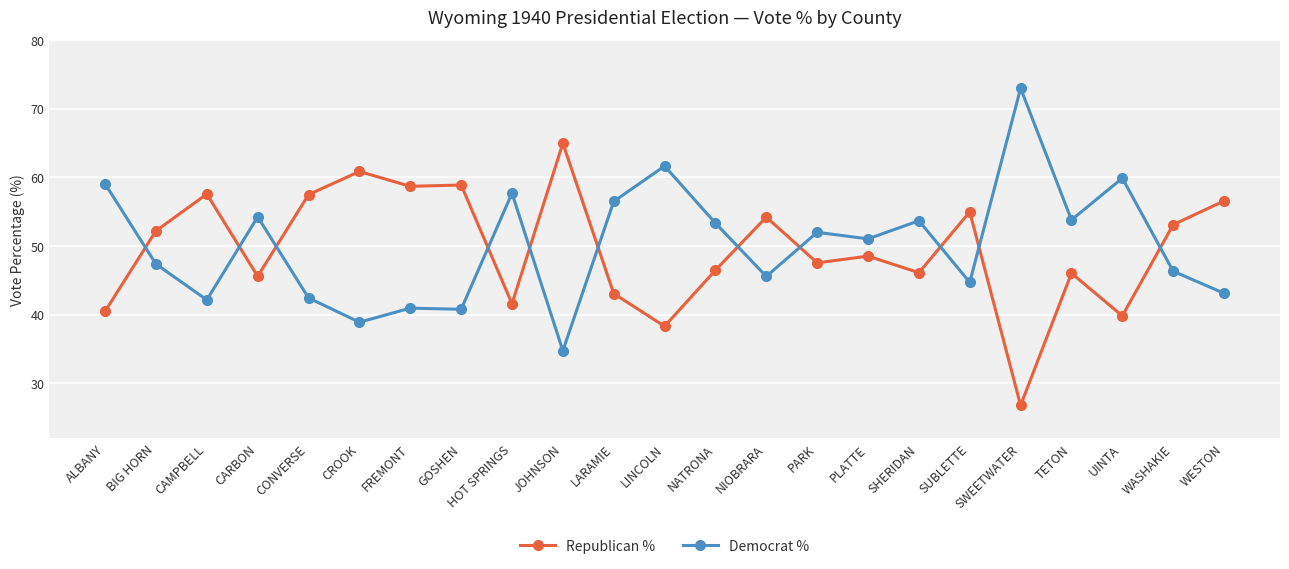

What is the sum of all Republican % values?

1140.2